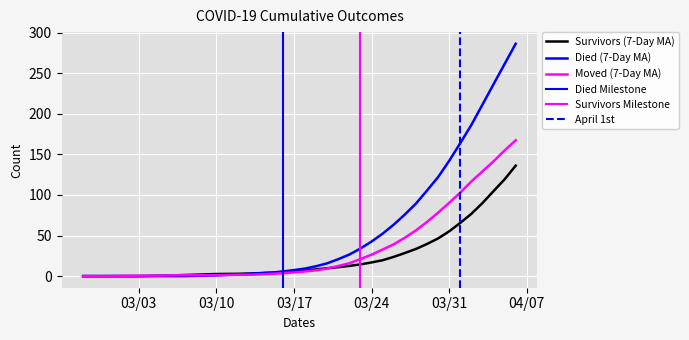

Is it true that died equals 1.5 at 2020-03-09?

False